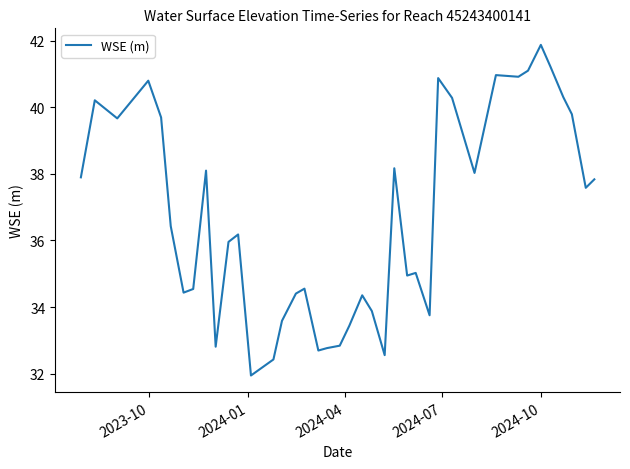

What is the maximum value shown in the chart?

41.9